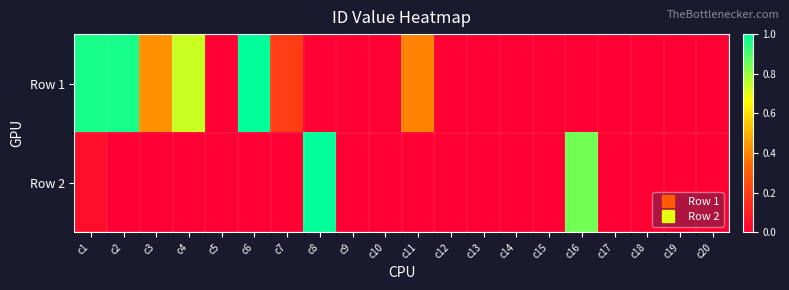

At how many categories does at least one series exceed 0?

19